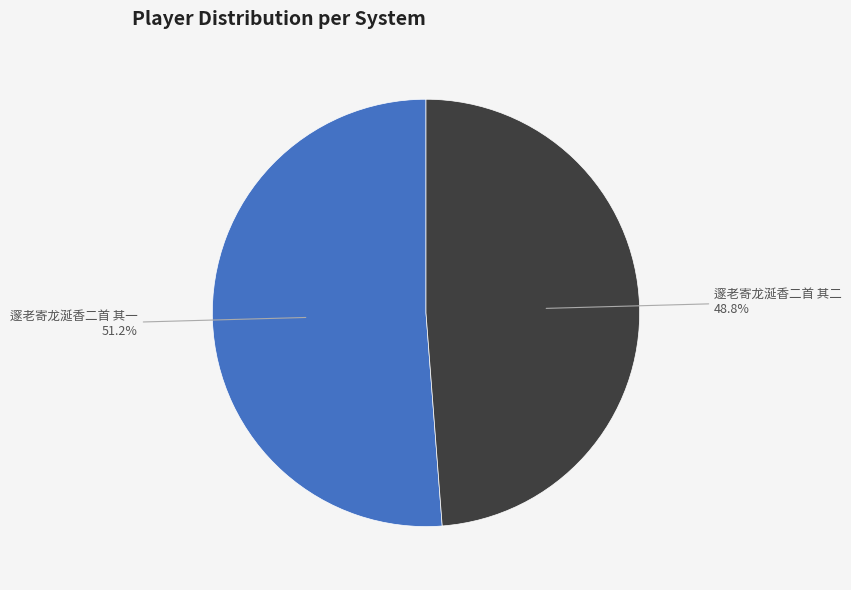

Does any single category account for the majority?

Yes